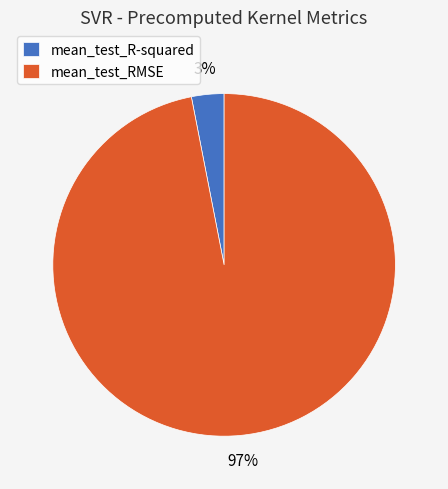

Count the number of slices in the pie.

2